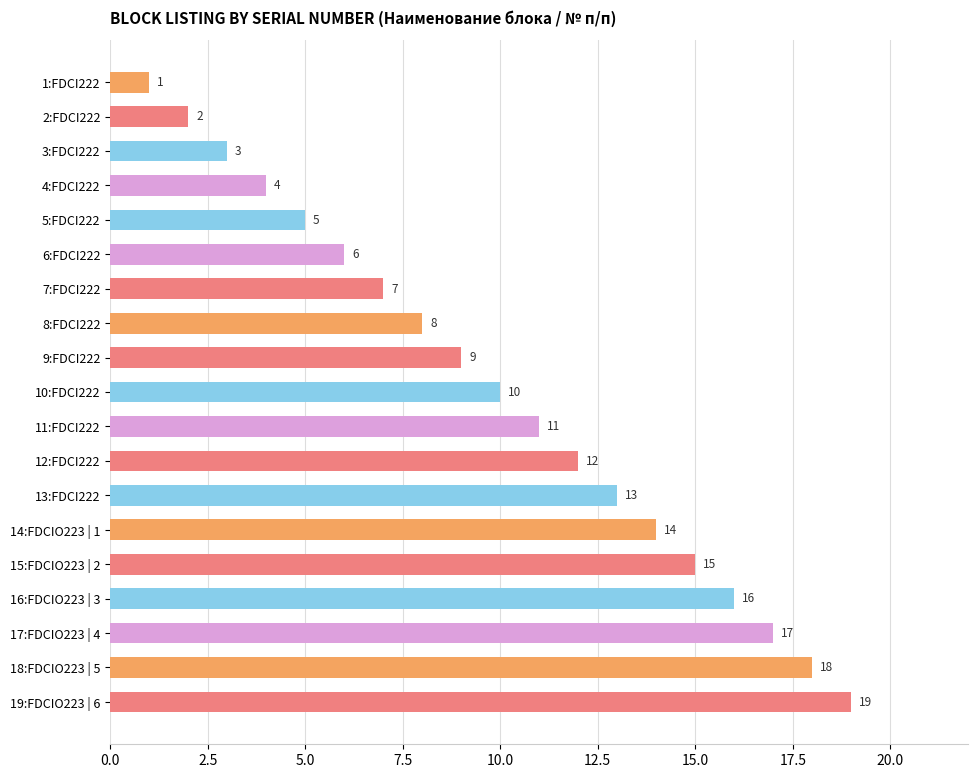

Does the chart contain any negative values?

No